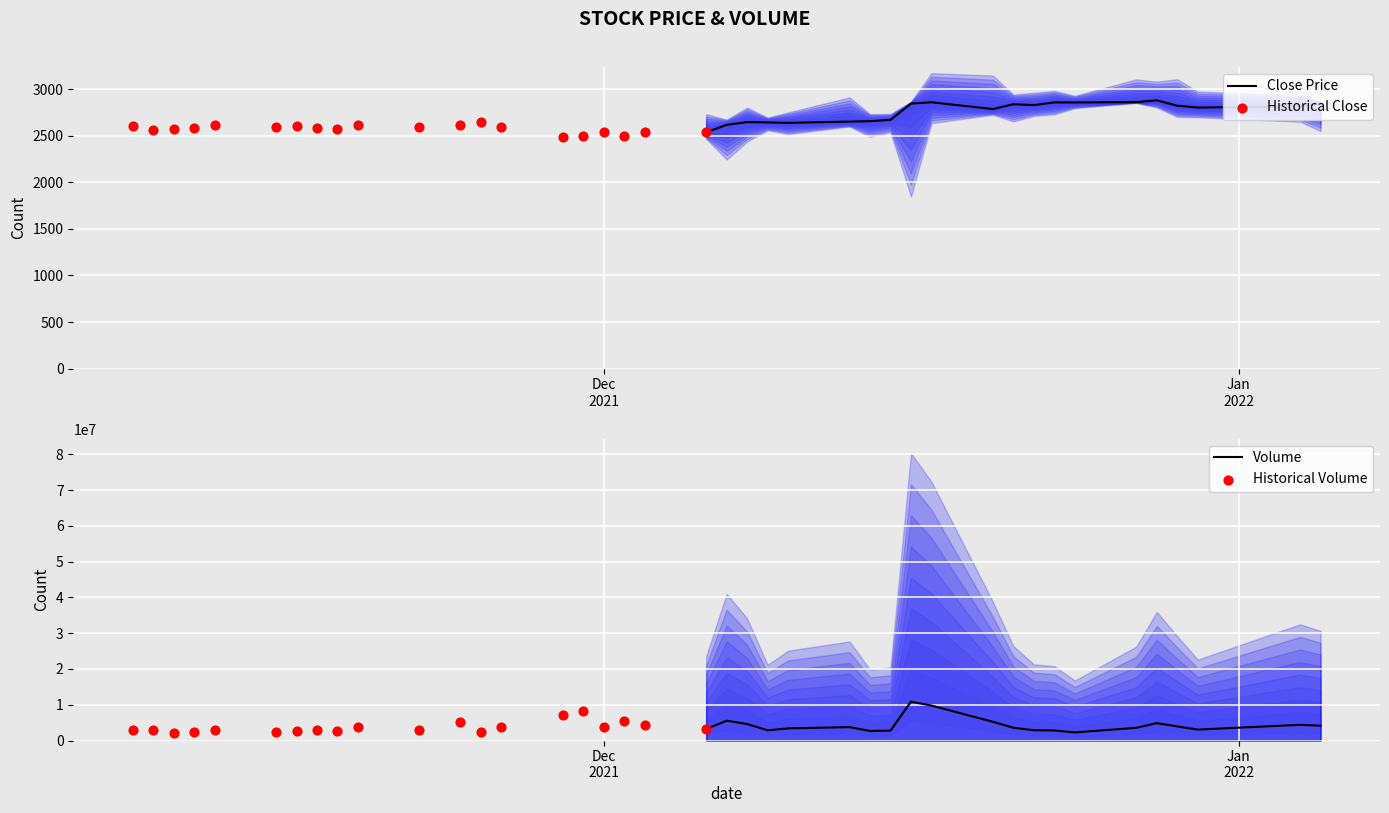

Which series reaches the maximum Y coordinate?

volume